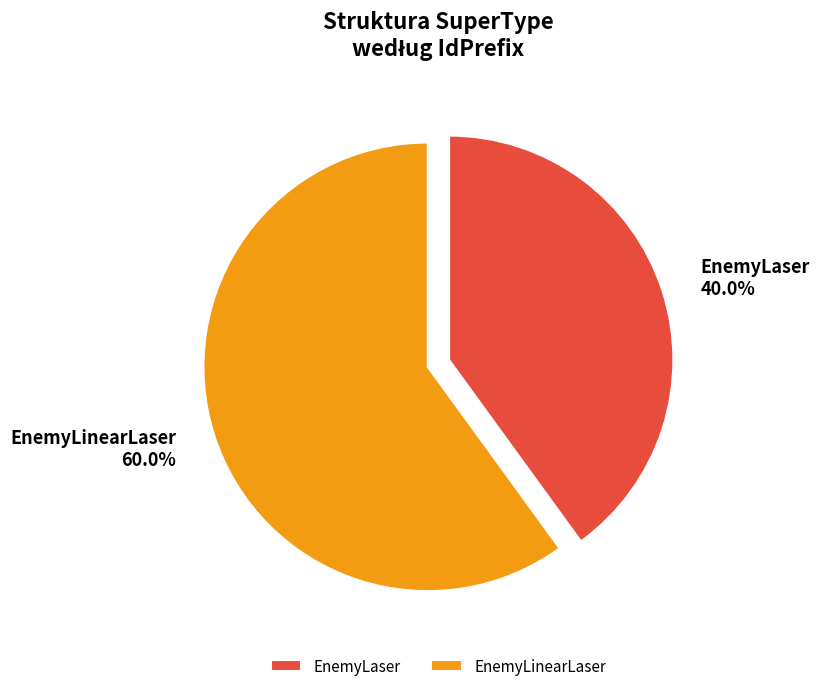

Rank the categories by value from highest to lowest.

EnemyLinearLaser, EnemyLaser